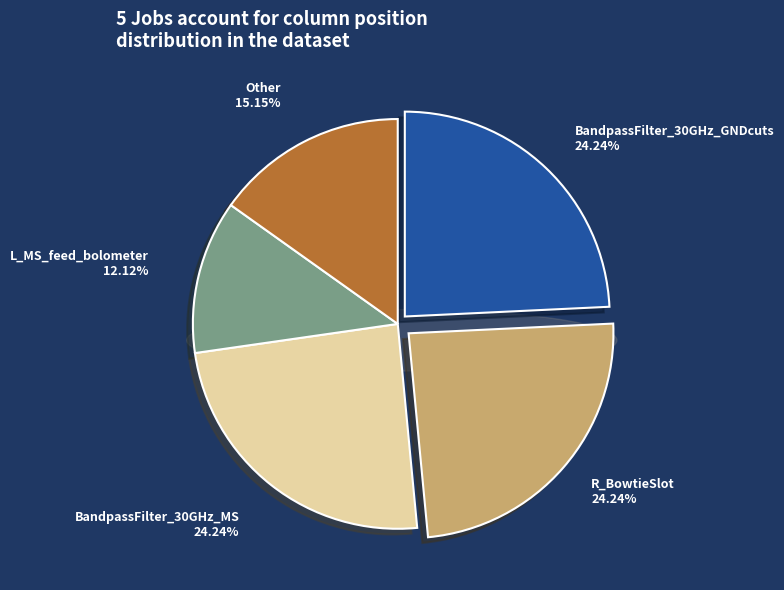

How many segments does this pie chart have?

5